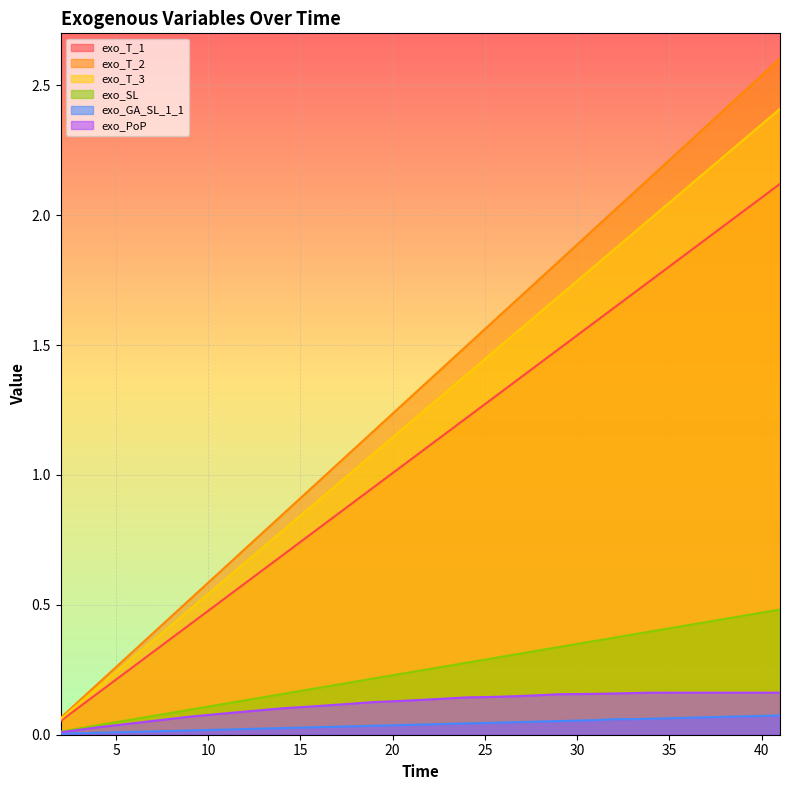

What is the maximum value shown in the chart?

2.6